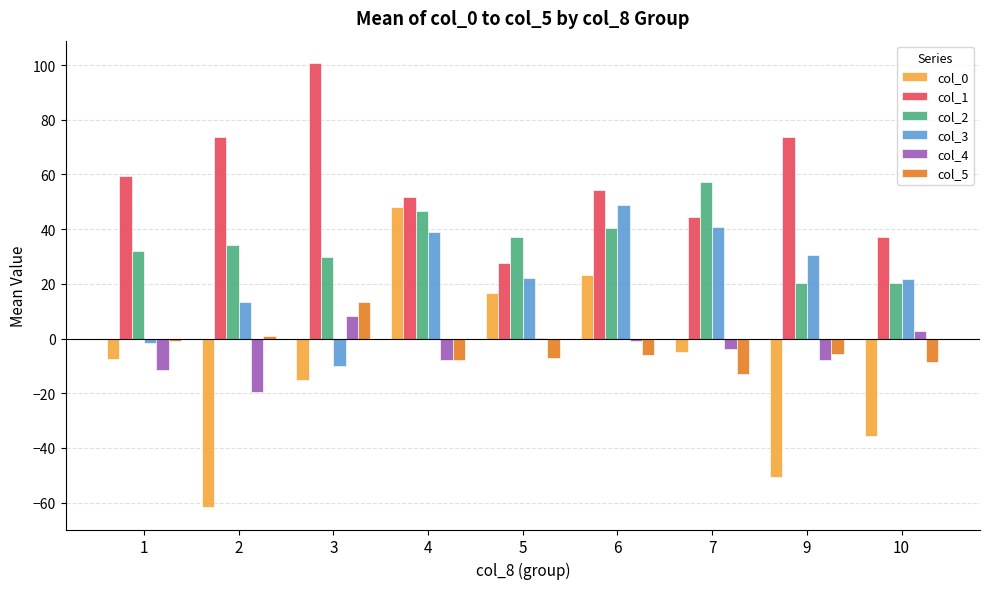

What is the average value of the col_1 series?

58.1